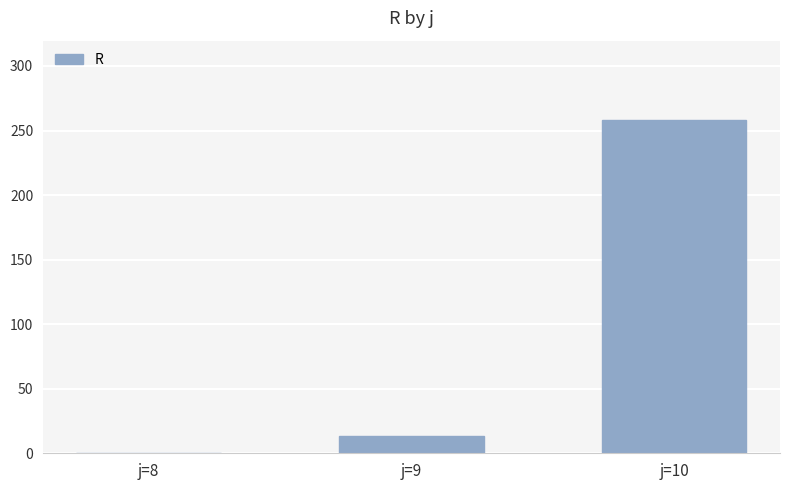

The chart shows a value of 13 at j=9. True or false?

True